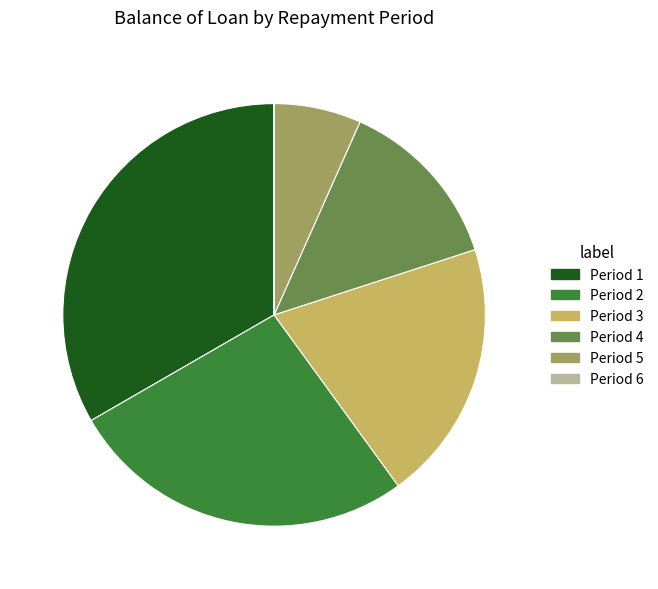

Does any single category account for the majority?

No